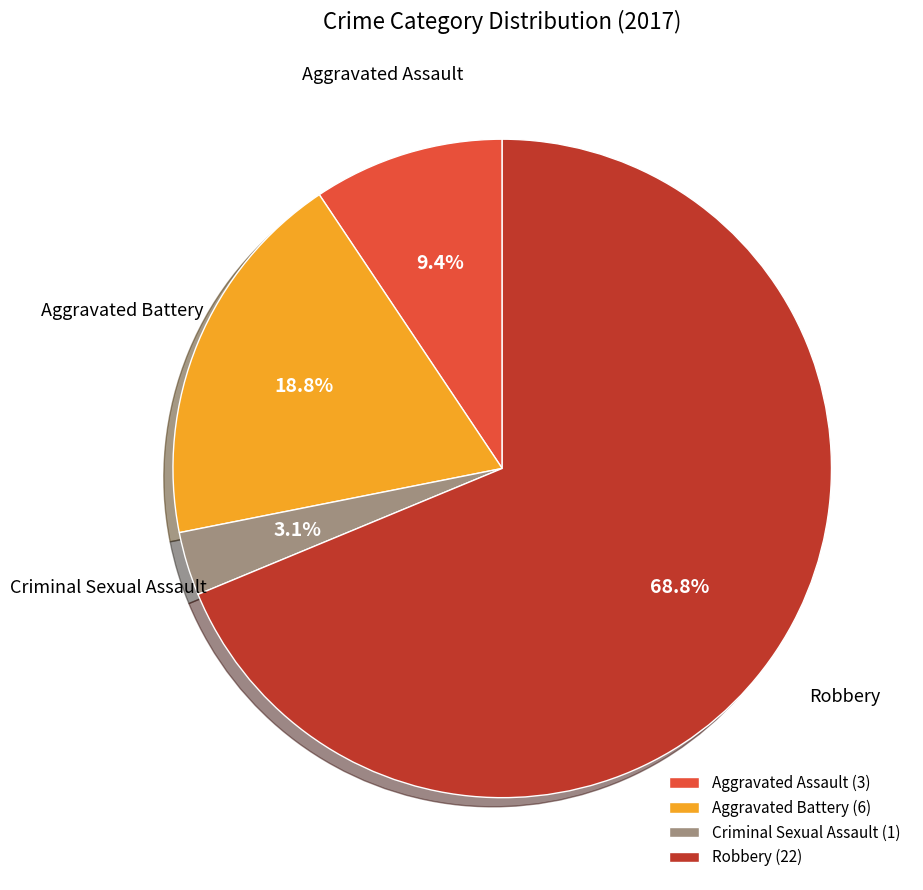

Which slice represents more than half of the pie?

Robbery